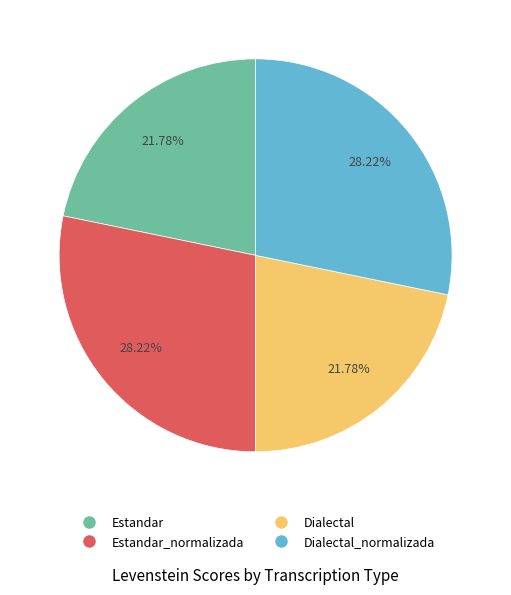

Combined, what portion of the pie is Estandar and Dialectal?

43.6%